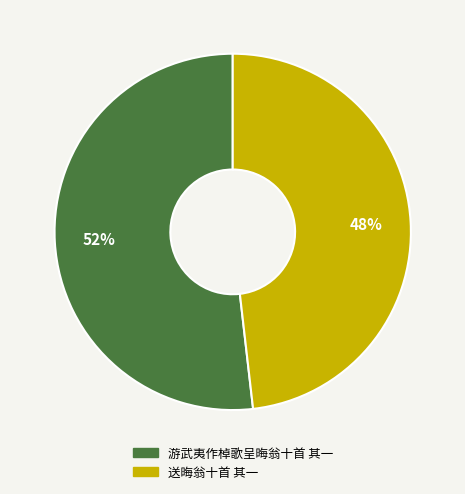

Which category has the smallest portion of the pie?

送晦翁十首 其一